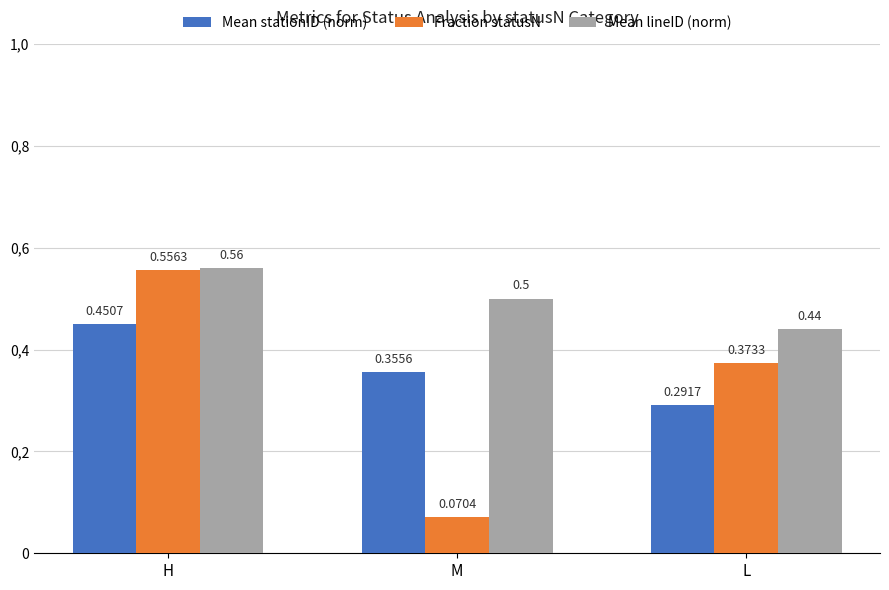

The value of Mean stationID (norm) at L is 0.3. True or false?

True